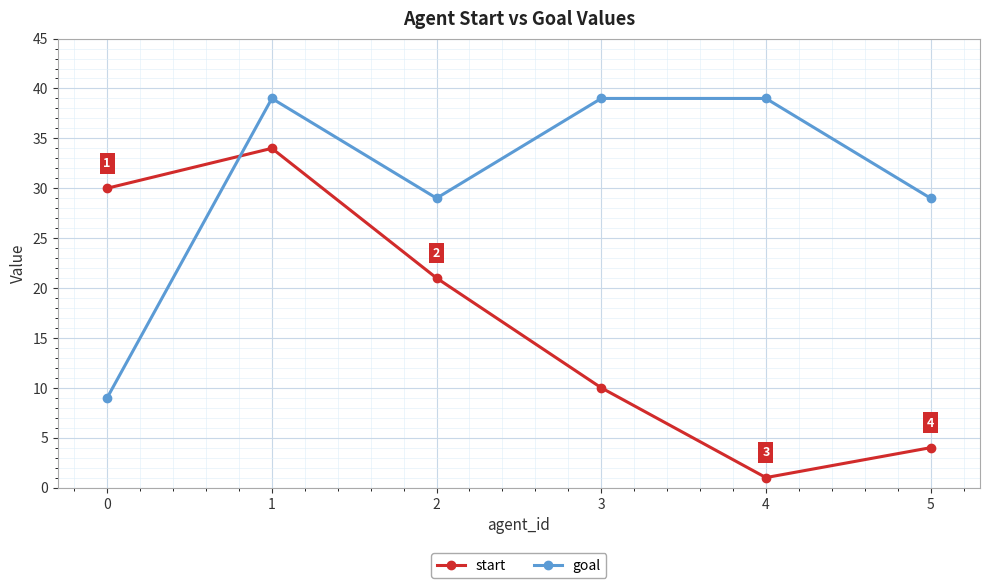

How many interior local valleys does the goal series have?

1